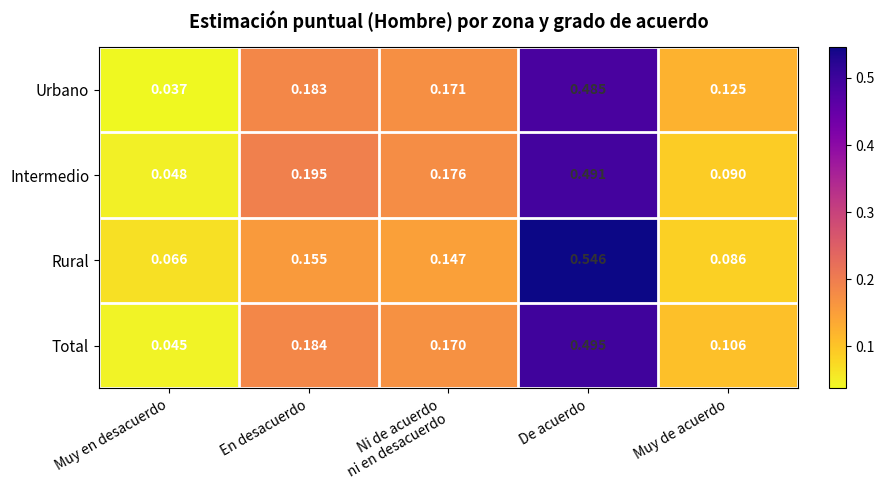

Rank the series by their maximum value, from highest to lowest.

Rural, Total, Intermedio, Urbano